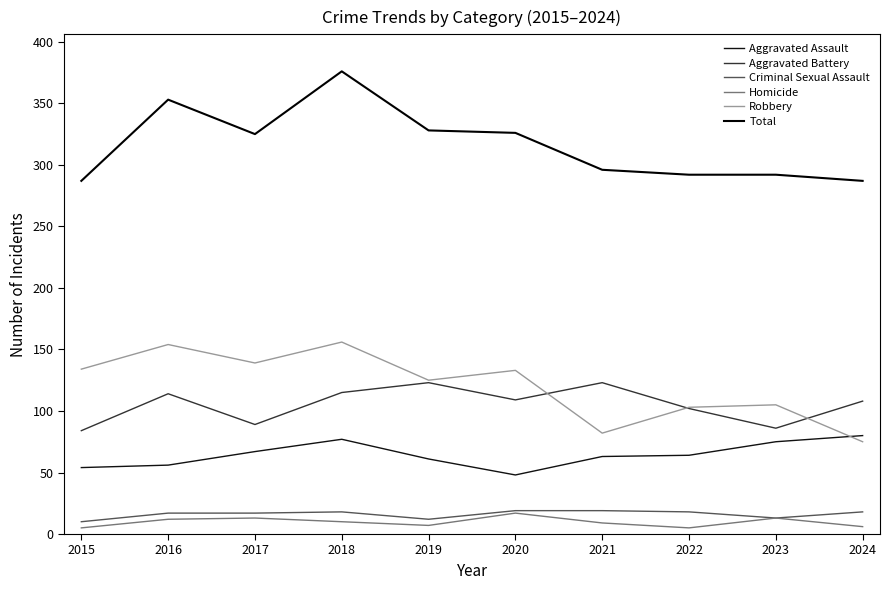

True or false: Aggravated Battery has more than 1 interior local peaks.

True